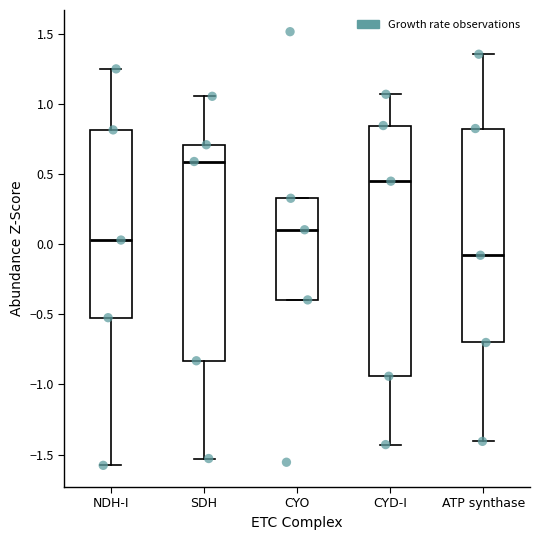

Which box's median line is the lowest?

ATP synthase